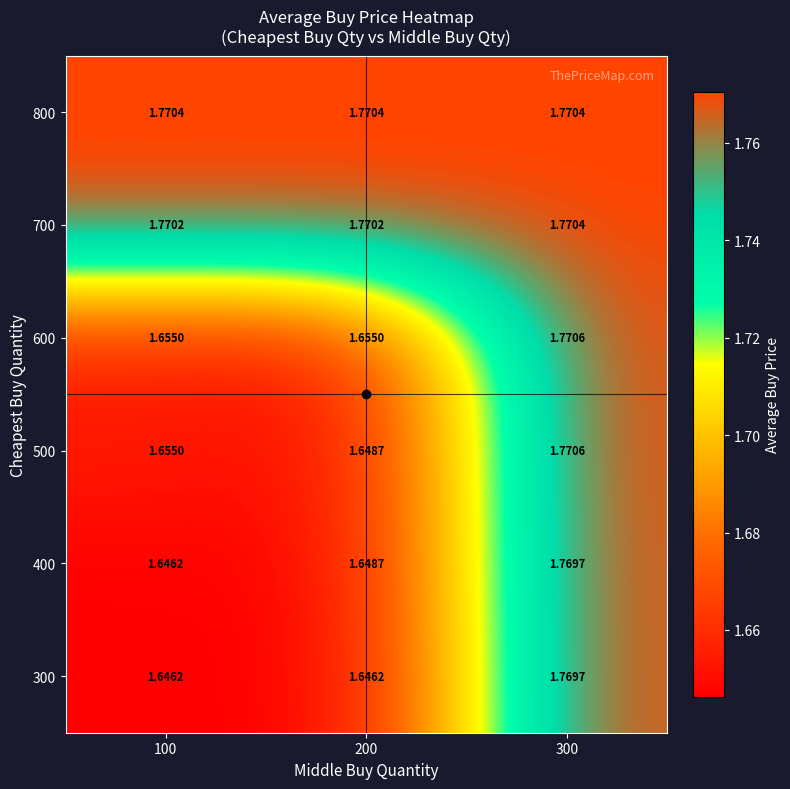

Which has a higher value, 100 or 300?

300